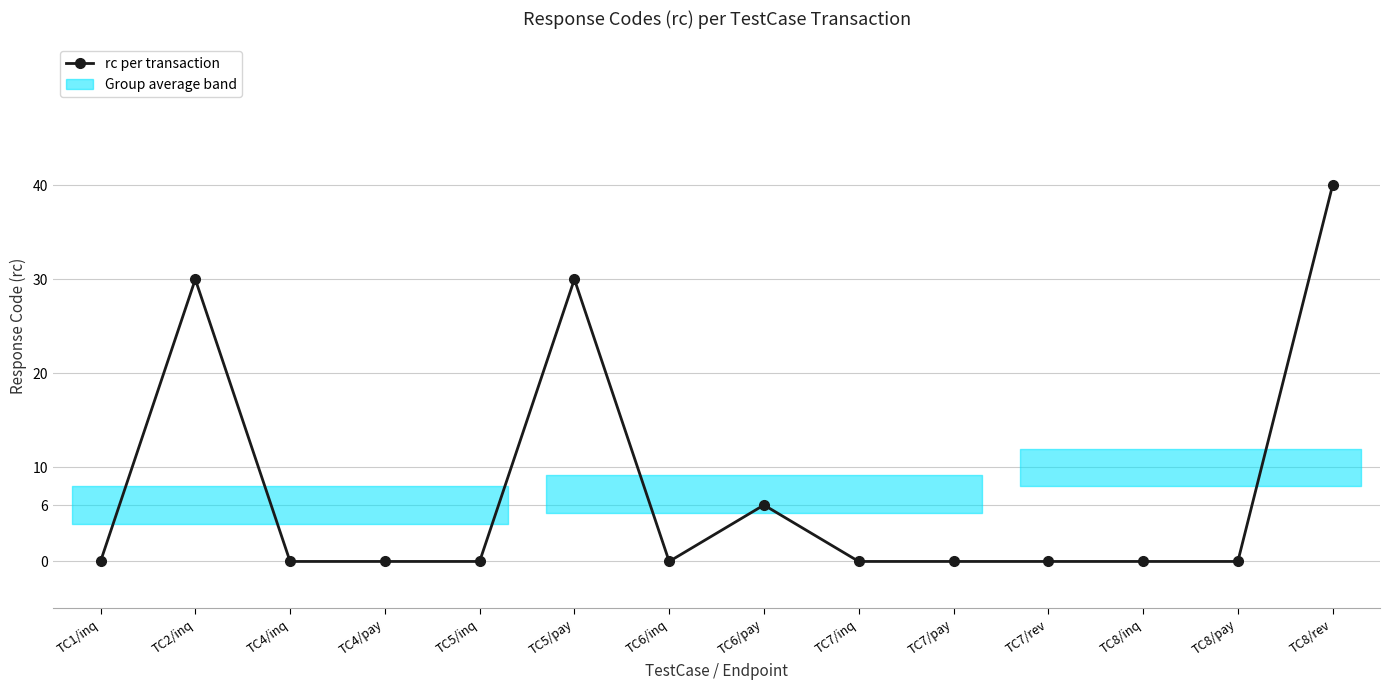

At which category does the data reach its first local peak?

TC2/inq